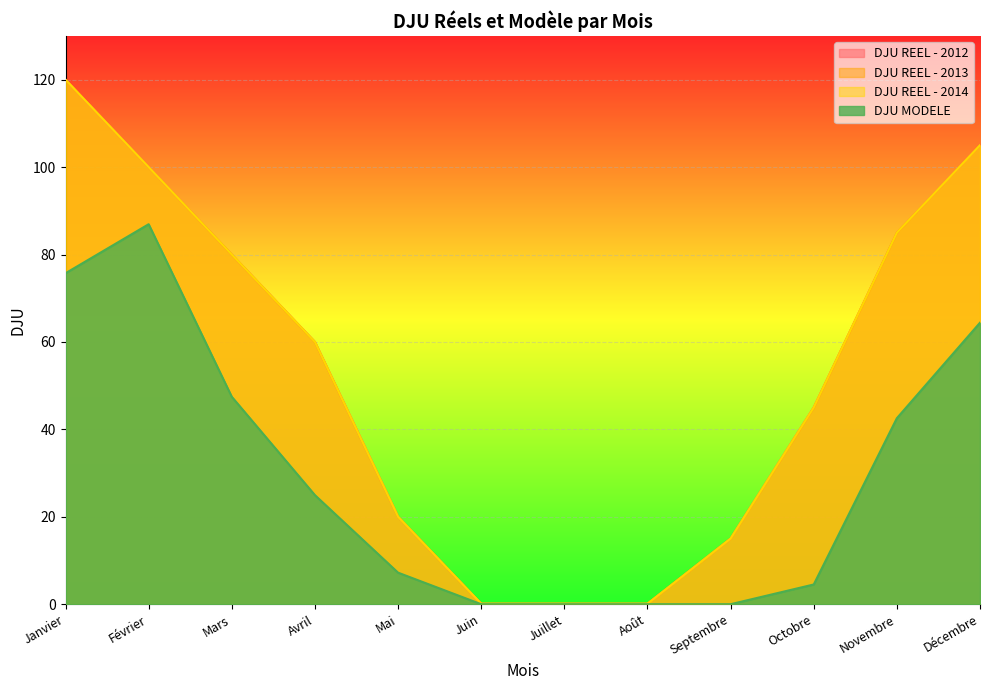

Which series changed the most between Mai and Juin?

DJU REEL - 2012